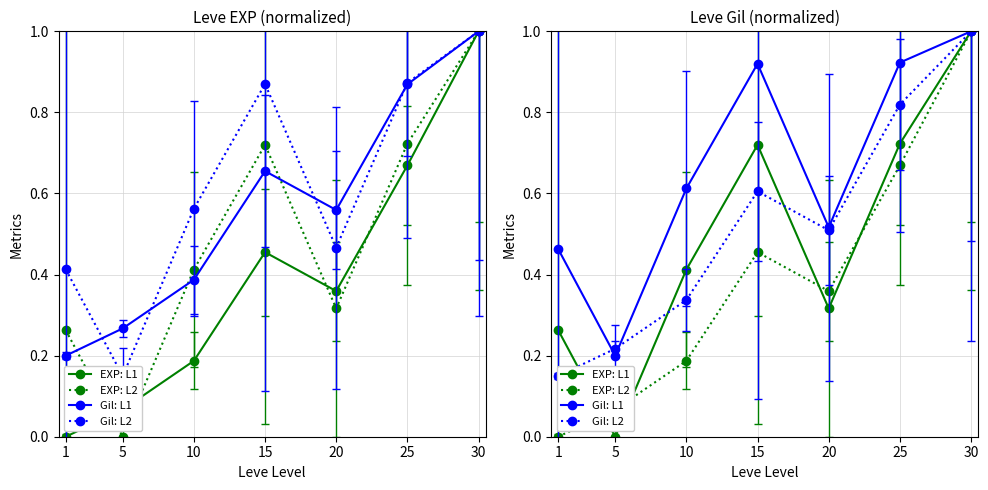

What is the greatest value displayed?

1.0